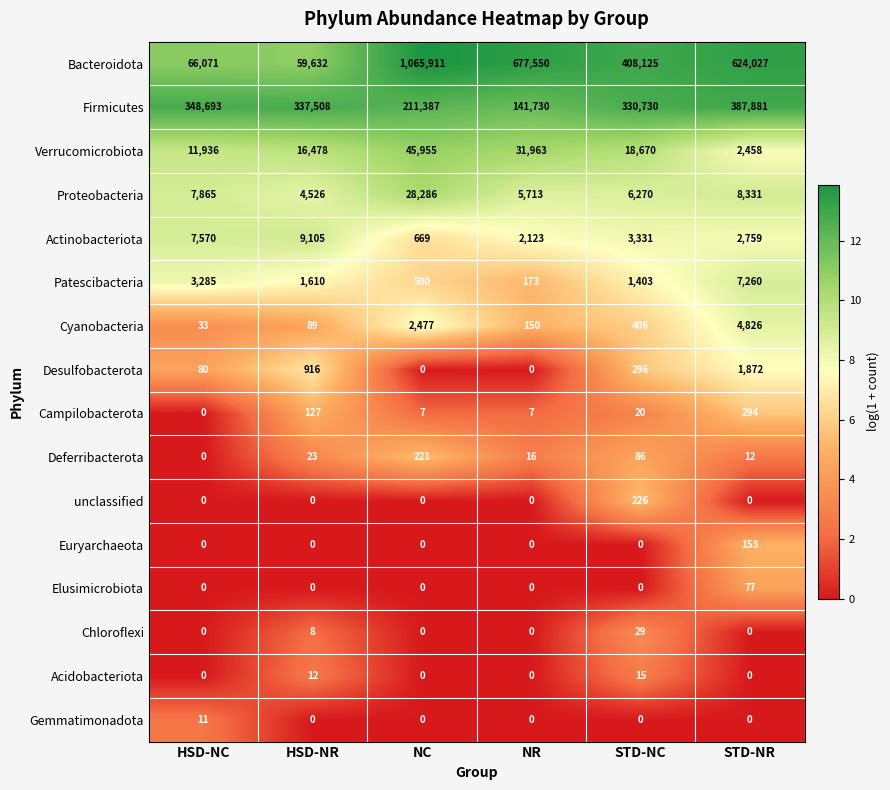

At which category is the sum across all series the highest?

NC